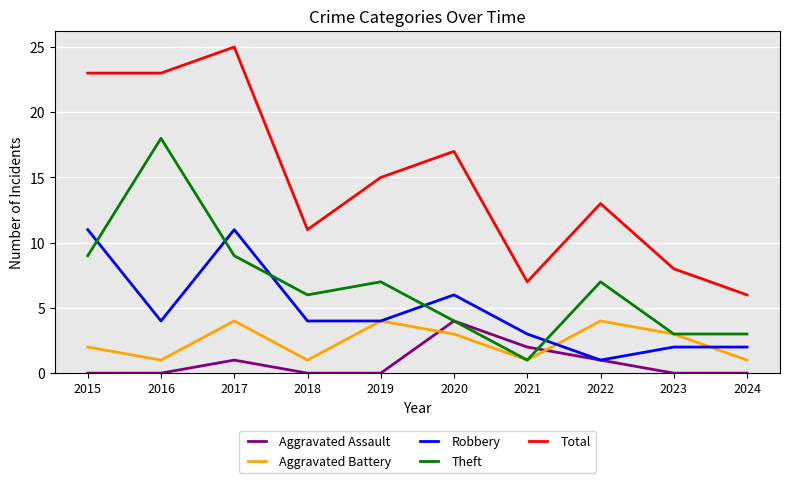

Reading right to left, extract all data points from this chart.

Aggravated Assault: 2024=0	2023=0	2022=1	2021=2	2020=4	2019=0	2018=0	2017=1	2016=0	2015=0
Aggravated Battery: 2024=1	2023=3	2022=4	2021=1	2020=3	2019=4	2018=1	2017=4	2016=1	2015=2
Robbery: 2024=2	2023=2	2022=1	2021=3	2020=6	2019=4	2018=4	2017=11	2016=4	2015=11
Theft: 2024=3	2023=3	2022=7	2021=1	2020=4	2019=7	2018=6	2017=9	2016=18	2015=9
Total: 2024=6	2023=8	2022=13	2021=7	2020=17	2019=15	2018=11	2017=25	2016=23	2015=23